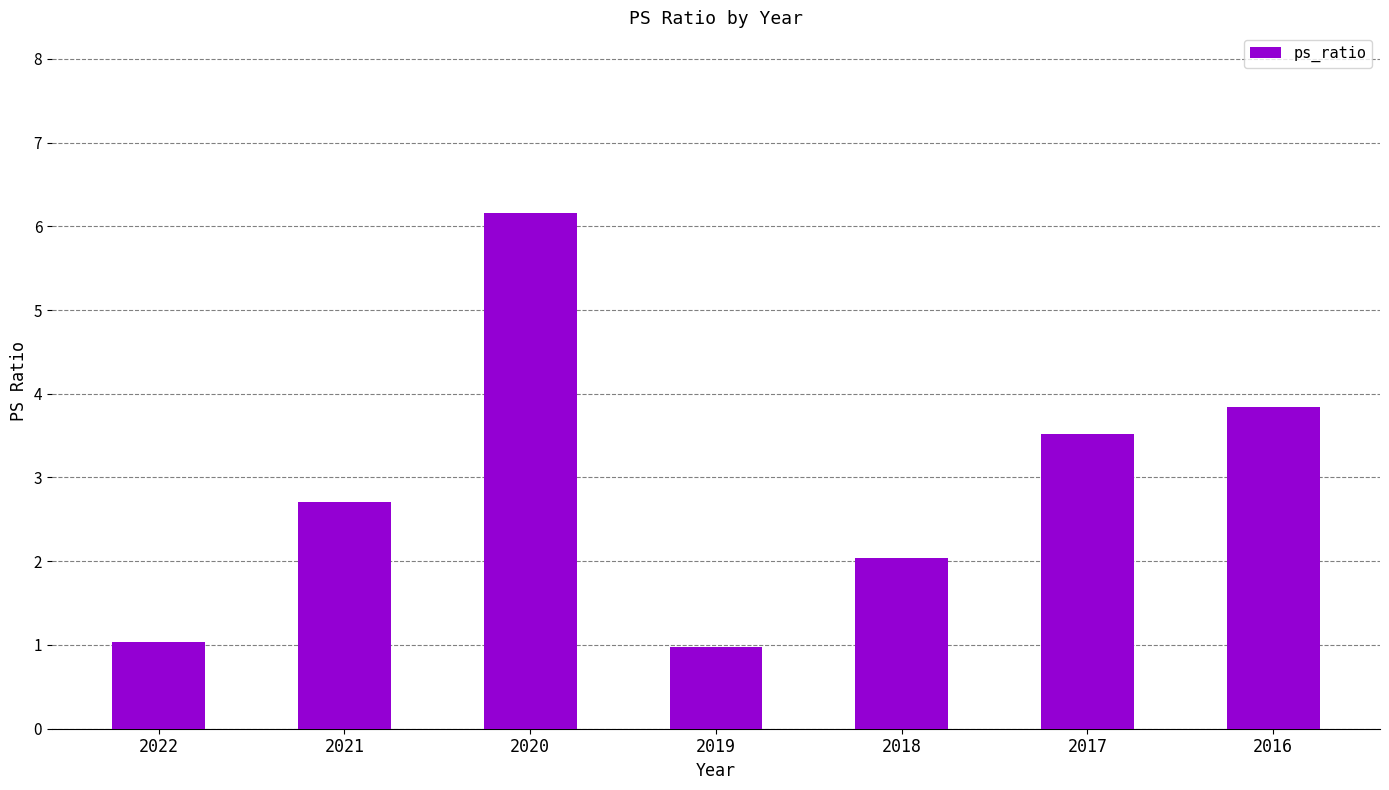

List the labels in order of value, smallest first.

2019, 2022, 2018, 2021, 2017, 2016, 2020